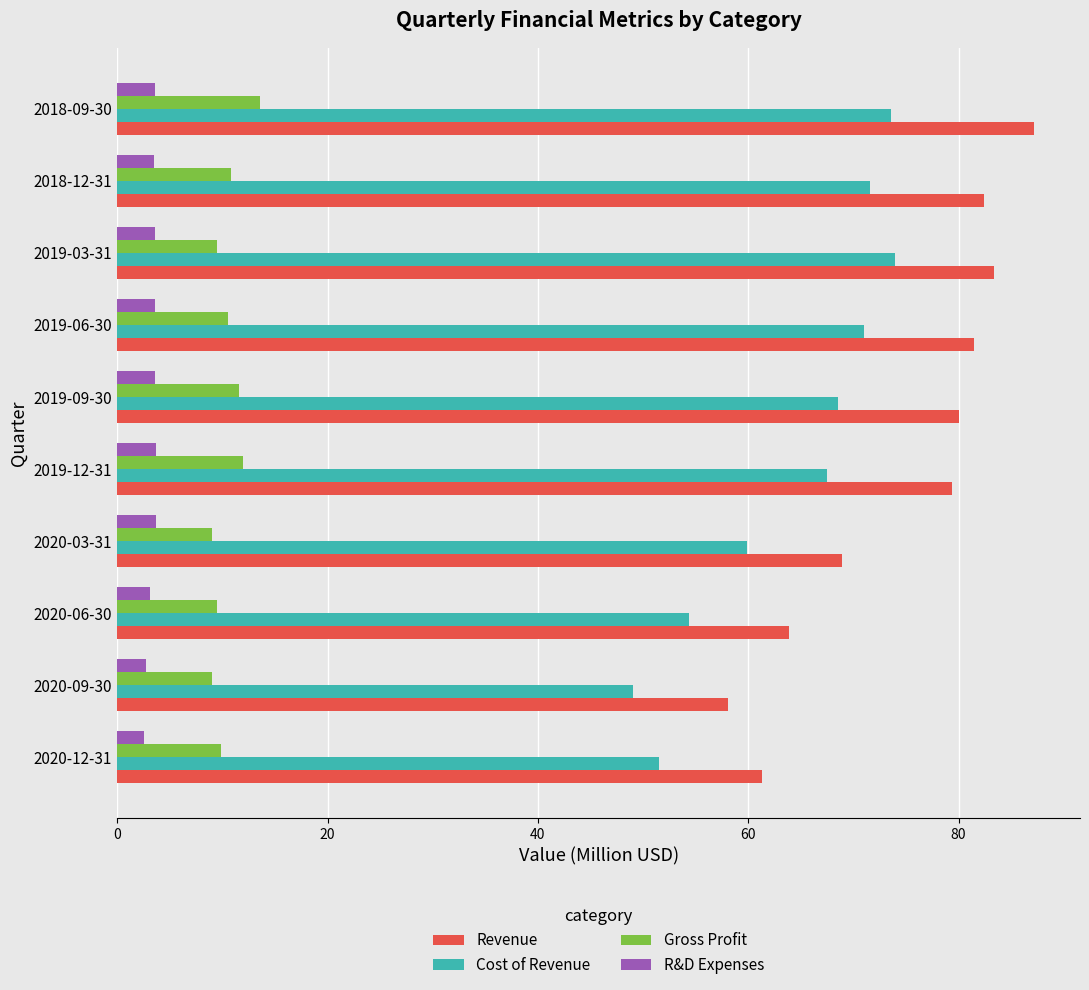

What is the difference between the maximum and minimum values in the R&D Expenses series?

1.2